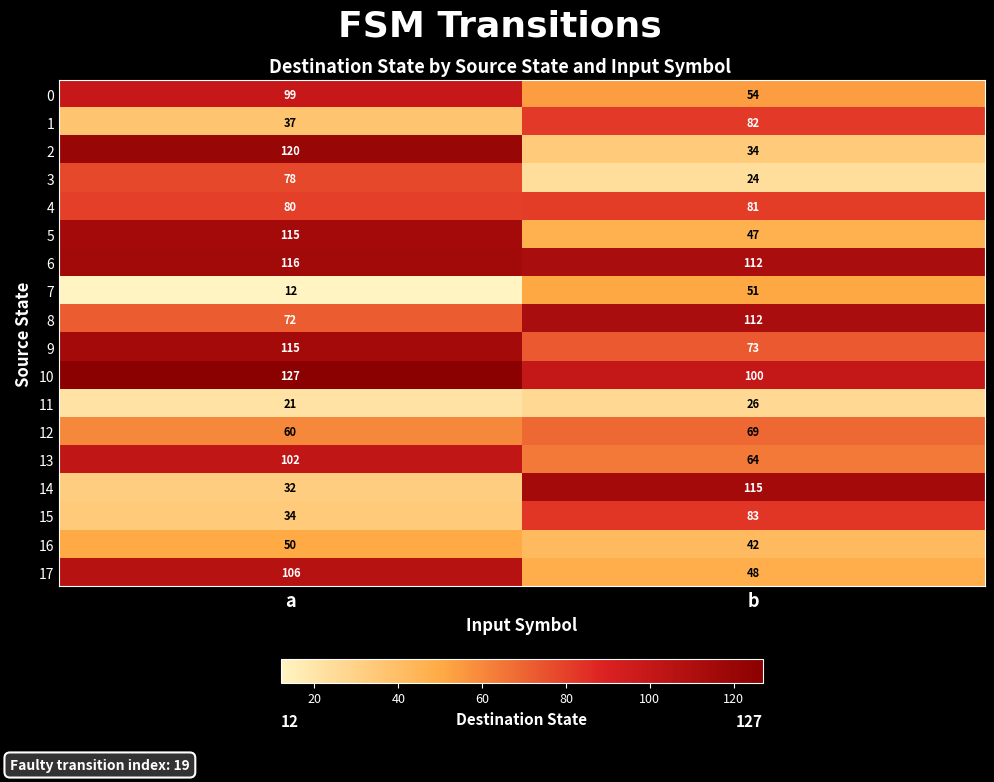

What is the approximate value of 5 at b, to the nearest 10?

50